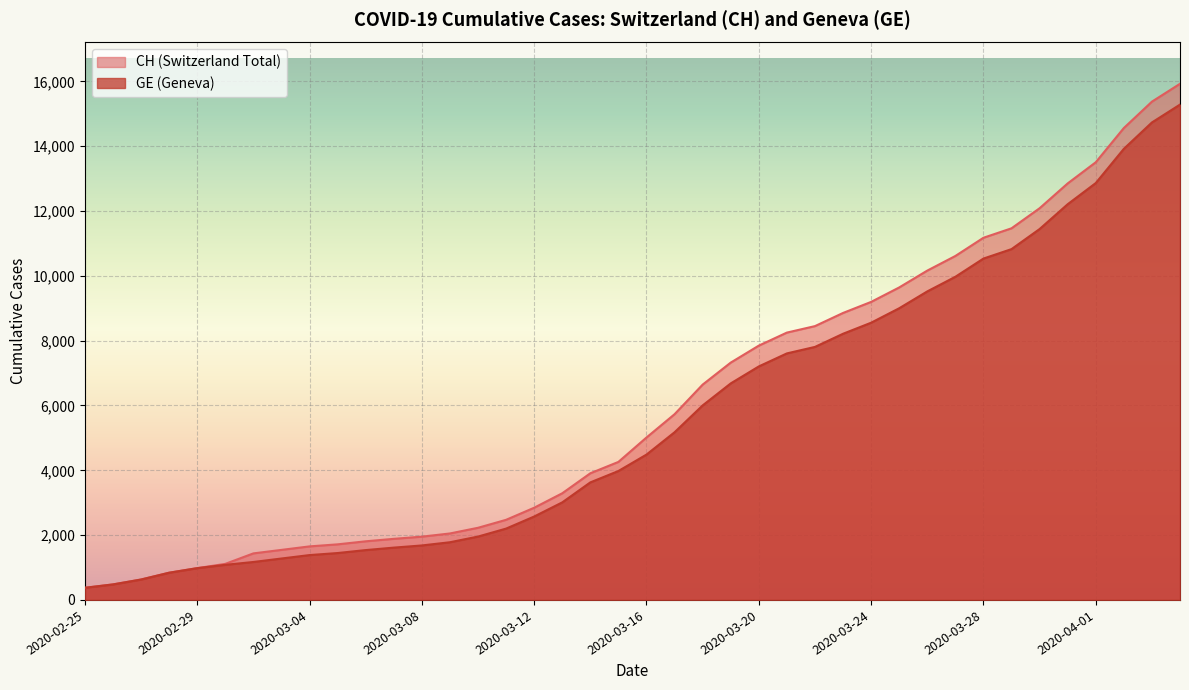

The value of GE at 2020-02-29 is 981. True or false?

True